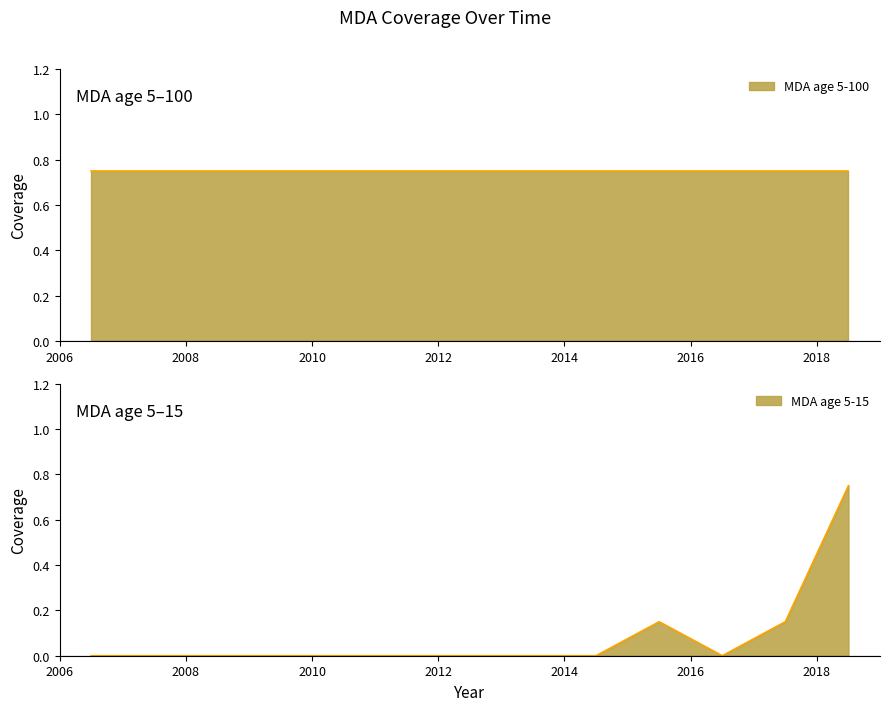

At which category does the data reach its first local peak?

2015.5